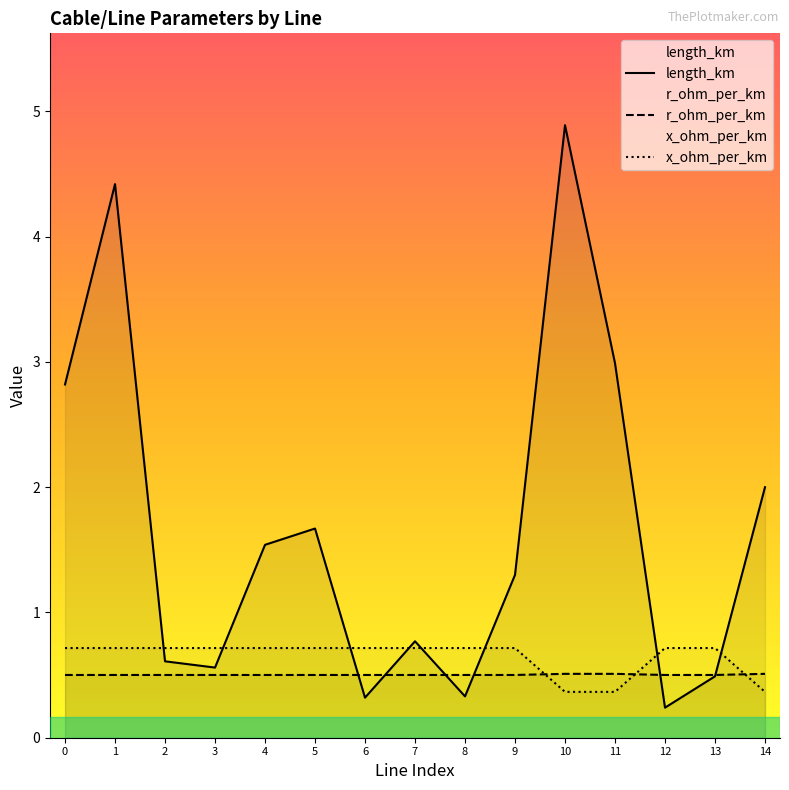

Rank the categories by x_ohm_per_km value from lowest to highest.

10, 11, 14, 0, 1, 2, 3, 4, 5, 6, 7, 8, 9, 12, 13